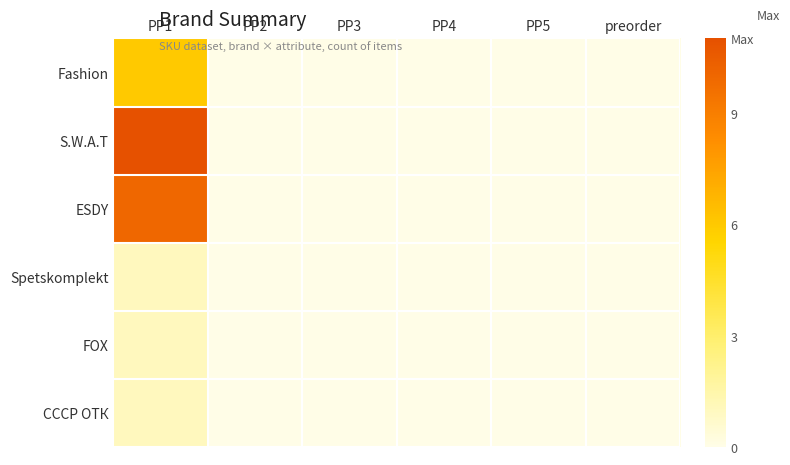

At PP3, list the series in order from largest to smallest.

Fashion, S.W.A.T, ESDY, Spetskomplekt, FOX, СССР ОТК